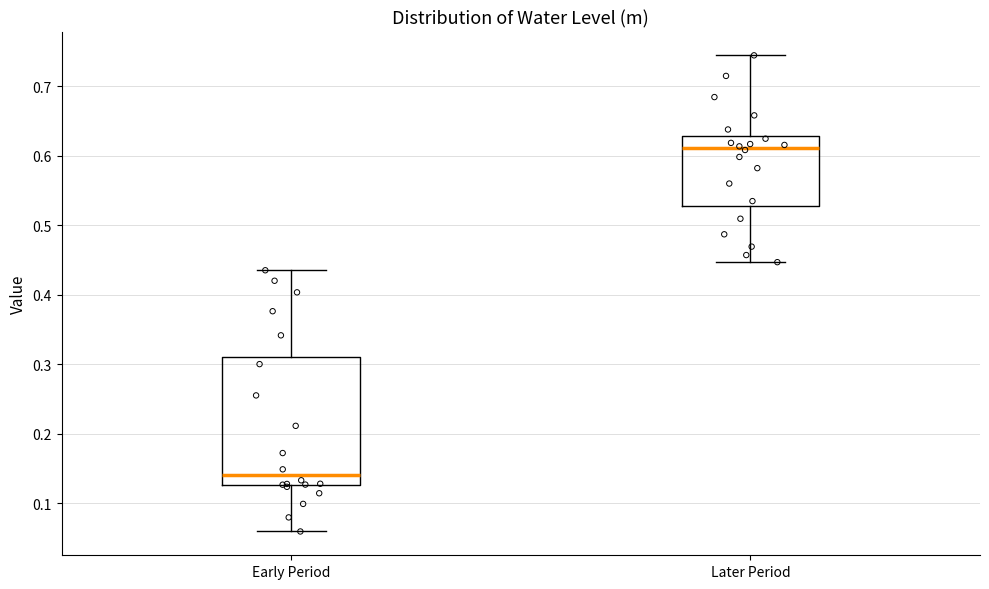

Reading left to right, transcribe this box plot: for each box, give where its median line is, the range the box spans, and where its two whiskers end, as read against the y-axis. The values are not printed on the chart, so give them approximately, as read against the axis.

Early Period: median 0.14, box 0.13 to 0.31, whiskers 0.06 to 0.44
Later Period: median 0.61, box 0.53 to 0.63, whiskers 0.45 to 0.74